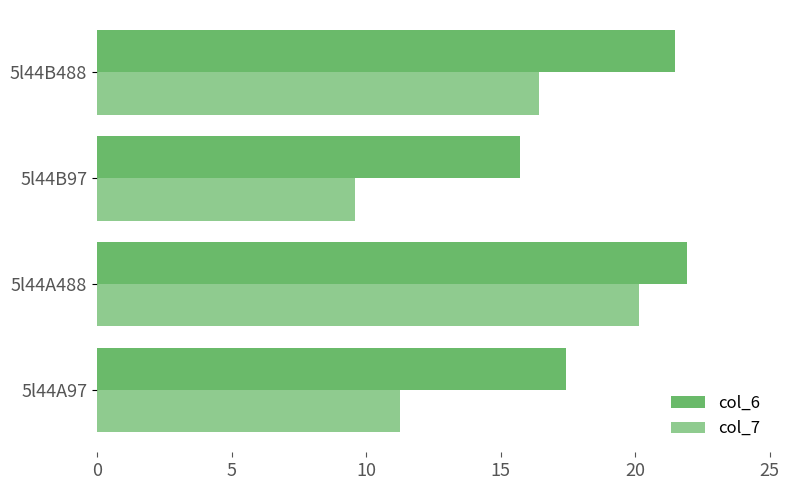

How many values in the col_6 series are below 21?

2